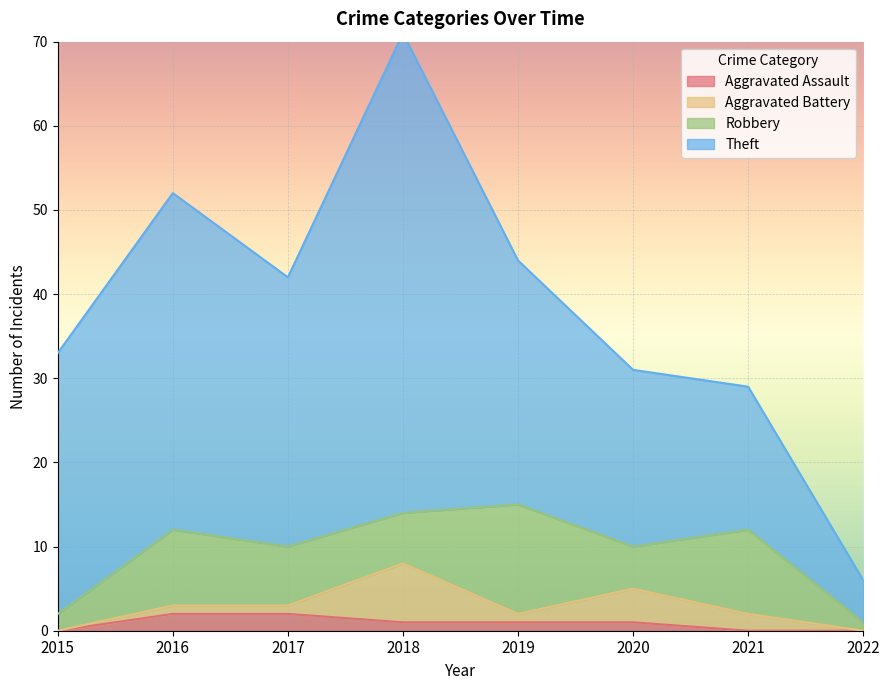

Rank the series by their maximum value, from lowest to highest.

Aggravated Assault, Aggravated Battery, Robbery, Theft